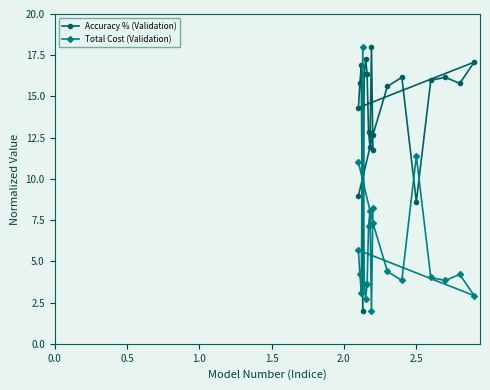

At how many categories does at least one series exceed 16?

9